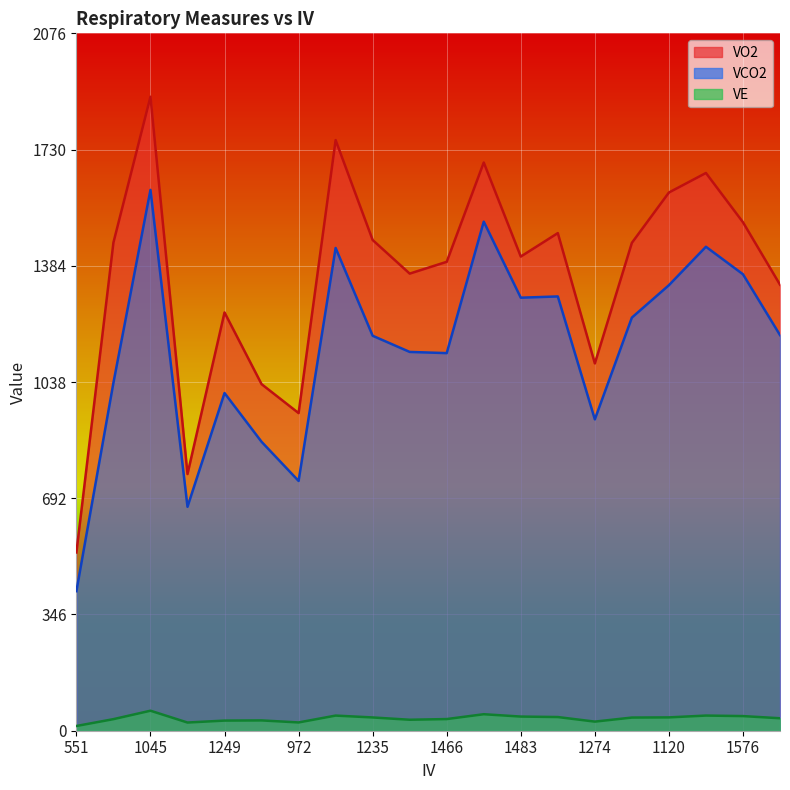

What position from the left is 1576?

19